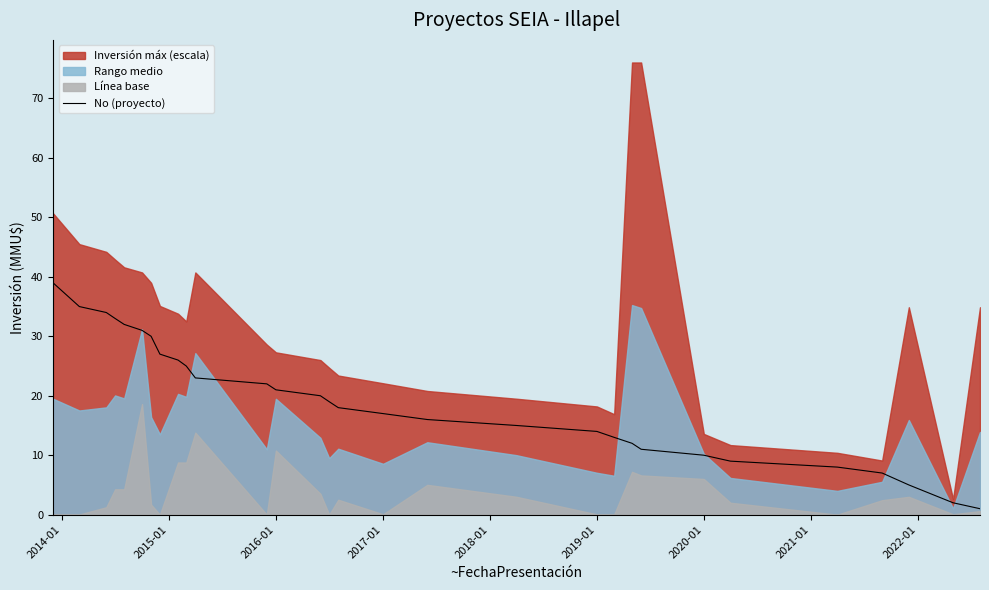

What is the maximum value for No (proyecto)?

39